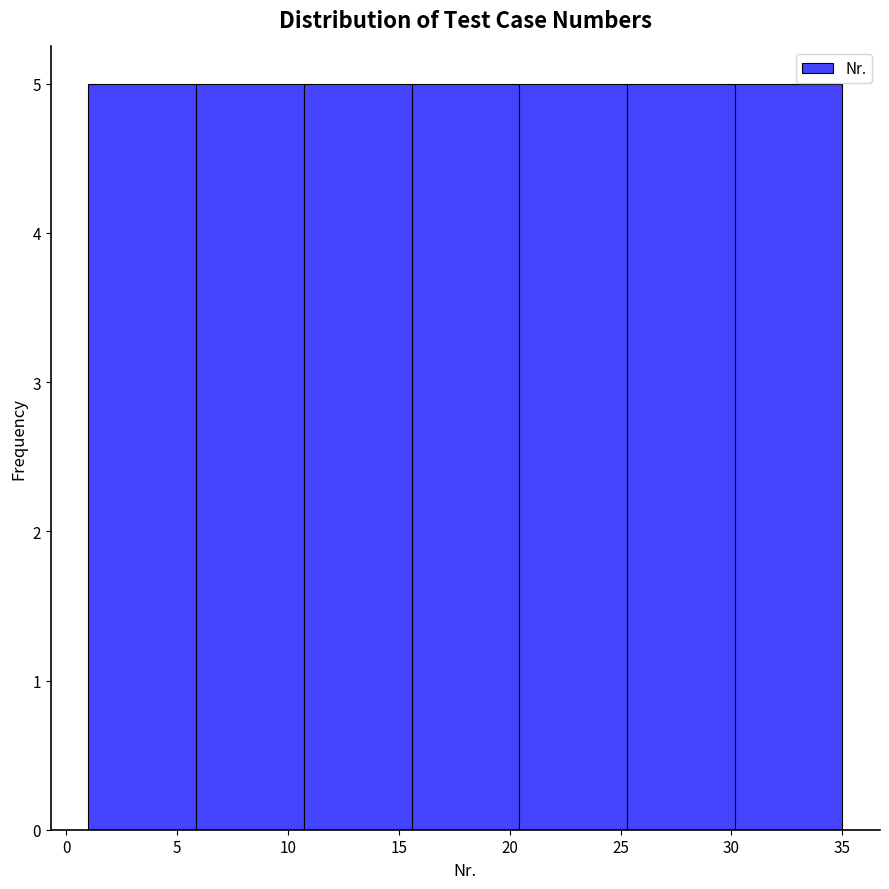

Reading left to right, list every bar in this chart as the range it spans on the x-axis followed by its height. Neither the bar edges nor the heights are printed on the chart, so give them approximately, as read against the axes.

1.0 to 6.0: 5
6.0 to 10.5: 5
10.5 to 15.5: 5
15.5 to 20.5: 5
20.5 to 25.5: 5
25.5 to 30.0: 5
30.0 to 35.0: 5